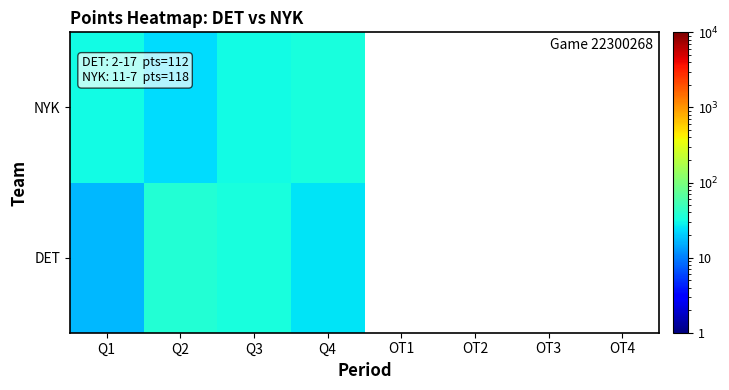

How many categories are shown in the chart?

8